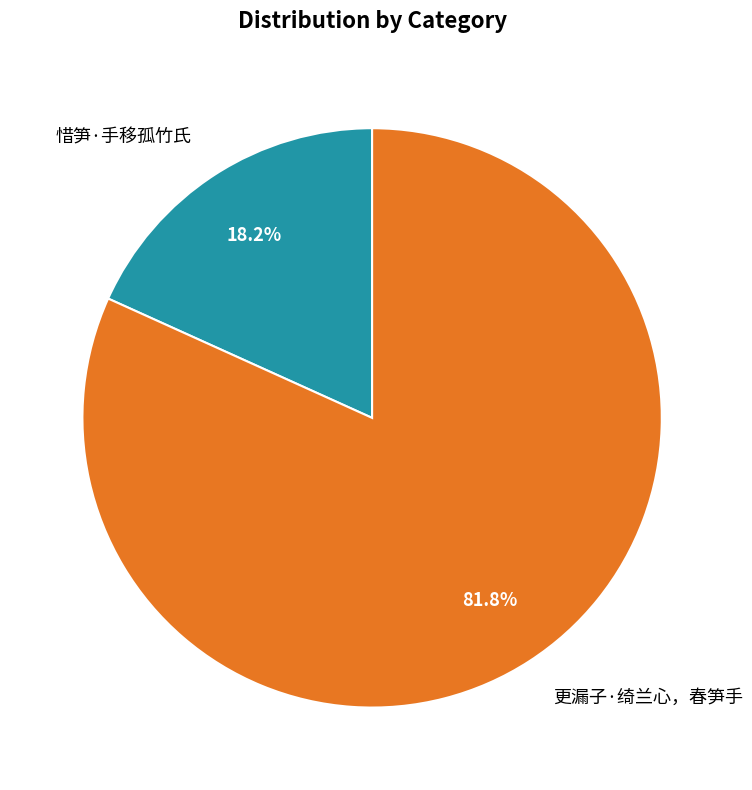

Is there a majority slice in this chart?

Yes